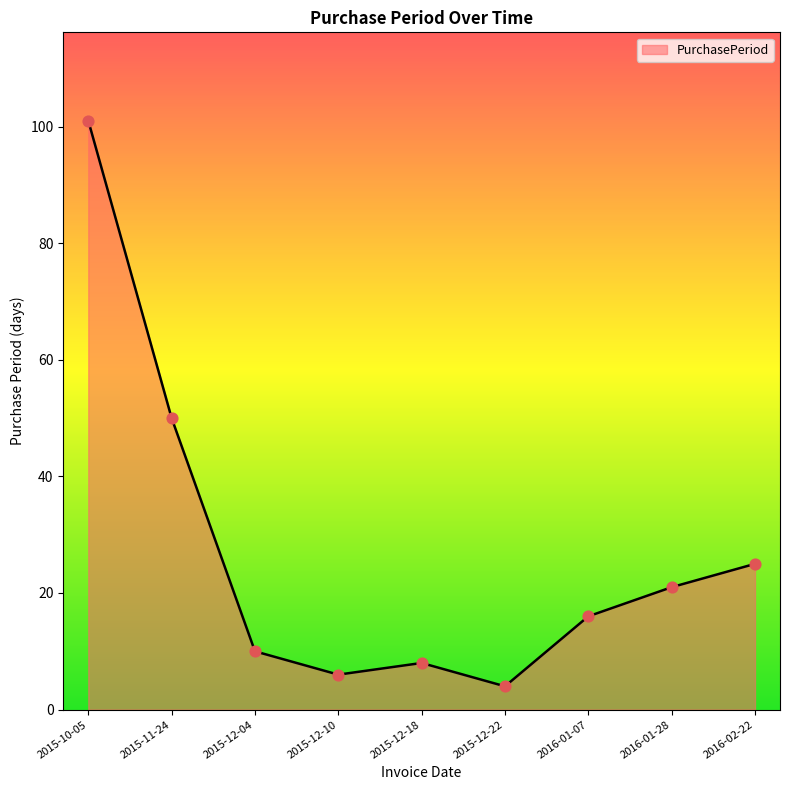

What is the change in value from 2015-12-04 to 2015-12-22?

-6